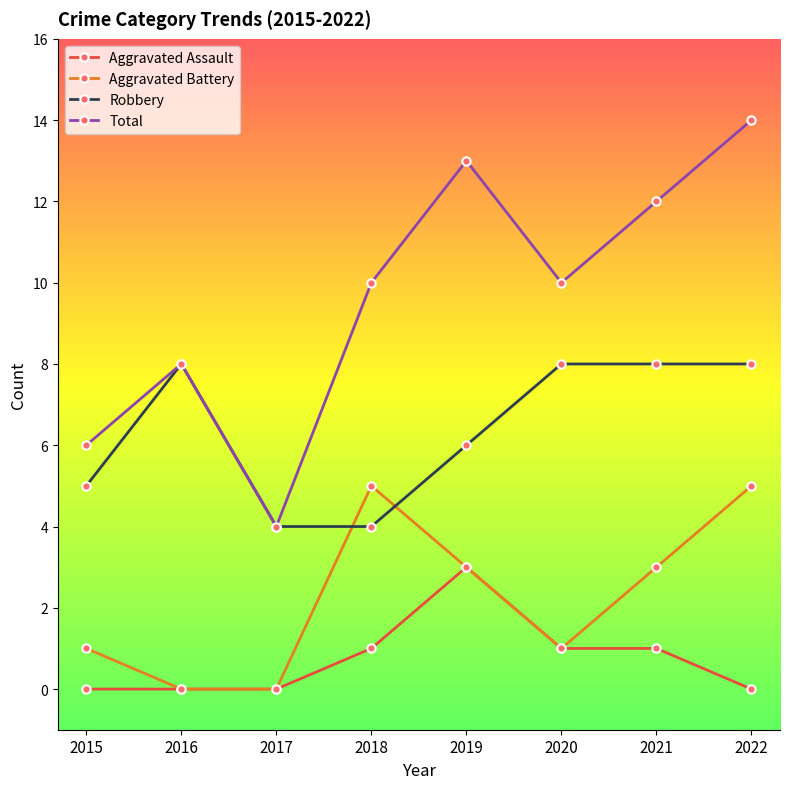

At which label does Total reach its peak?

2022